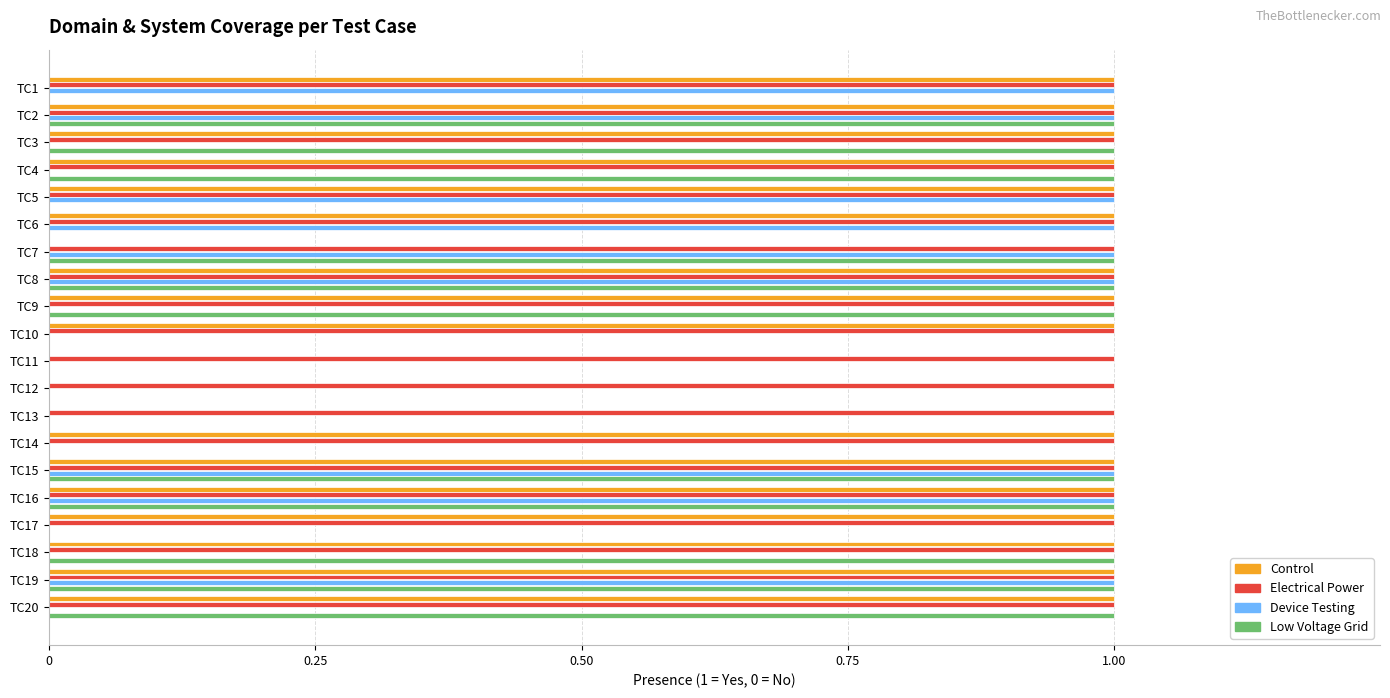

Is it true that Device Testing equals 2 at TC16?

False